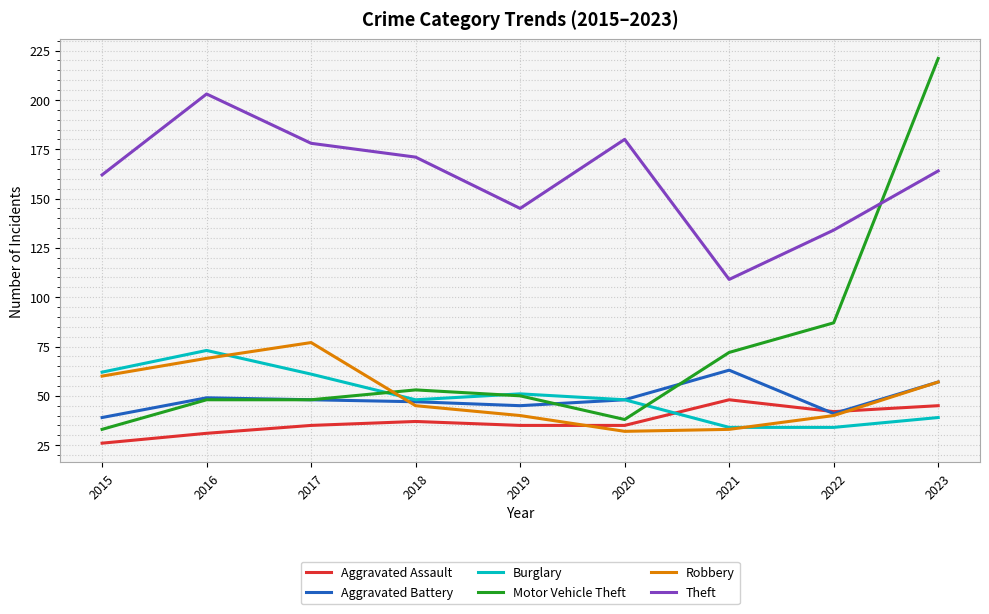

What is the total value across all series at 2016?

473